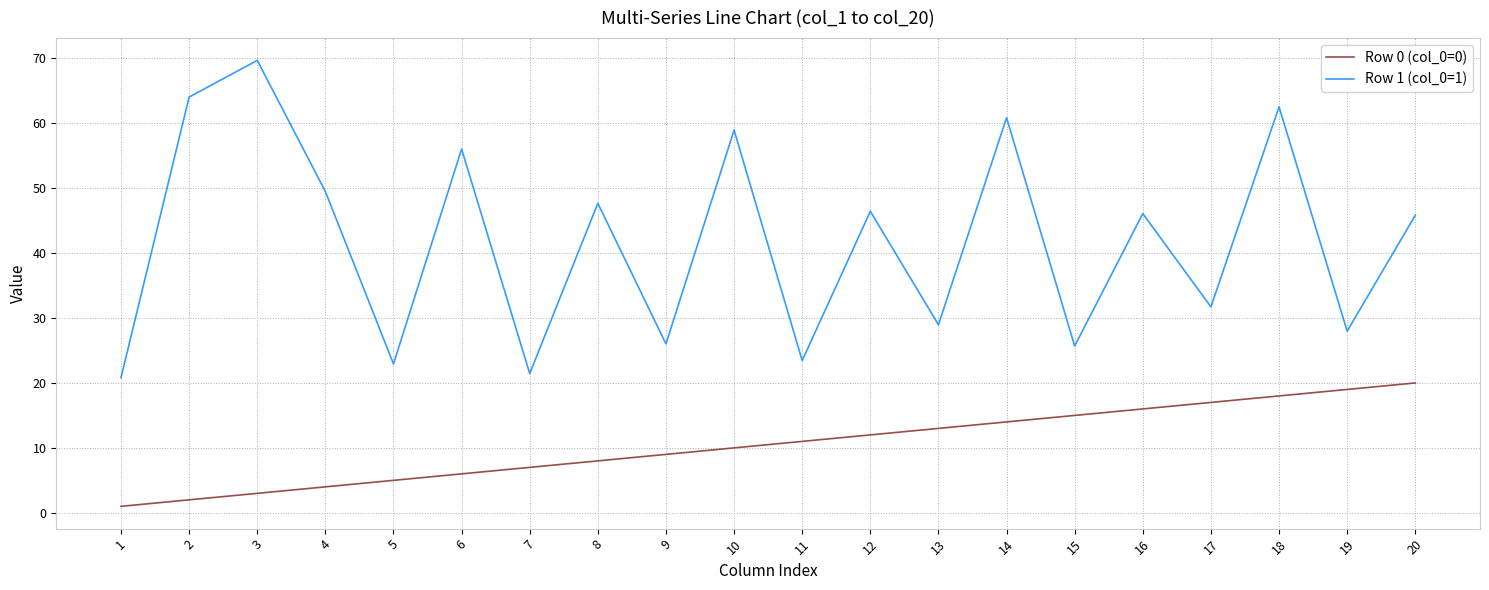

Is the value of Row 1 (col_0=1) at 16 greater than the value of Row 0 (col_0=0) at 1?

Yes